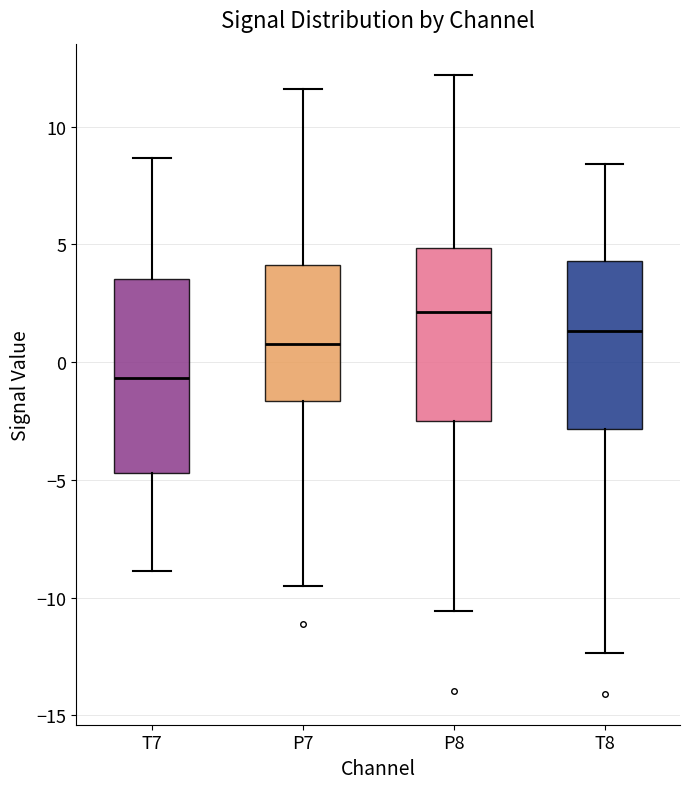

Which box has the highest median line?

P8